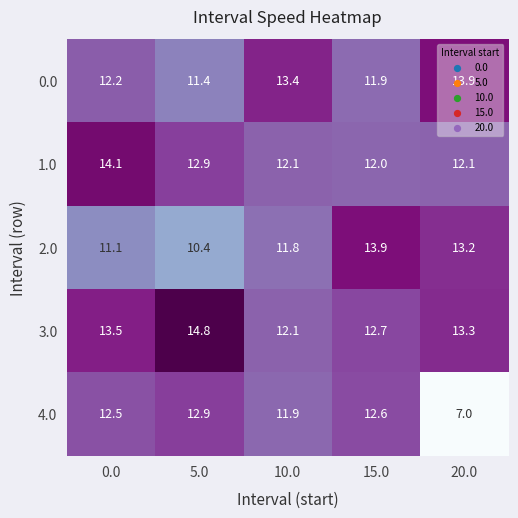

Is it true that 2.0 equals 5.5 at 5.0?

False